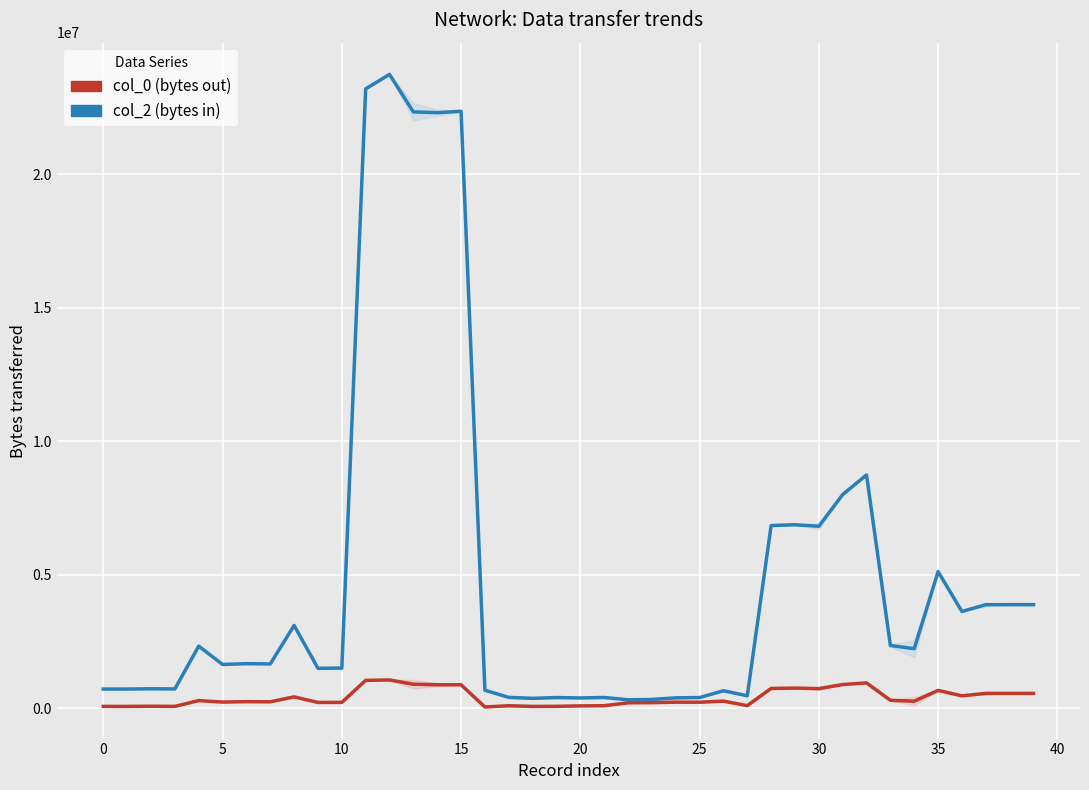

What is the label of the 25th point from the right?

15